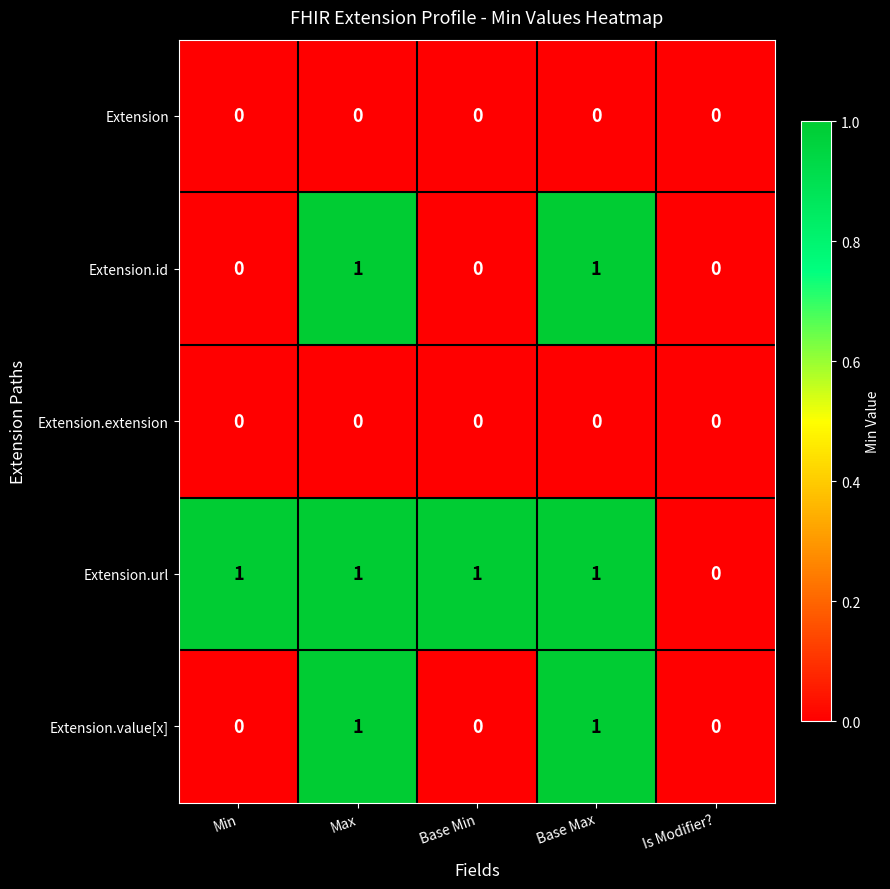

True or false: Extension has a value of 0 at Is Modifier?.

True